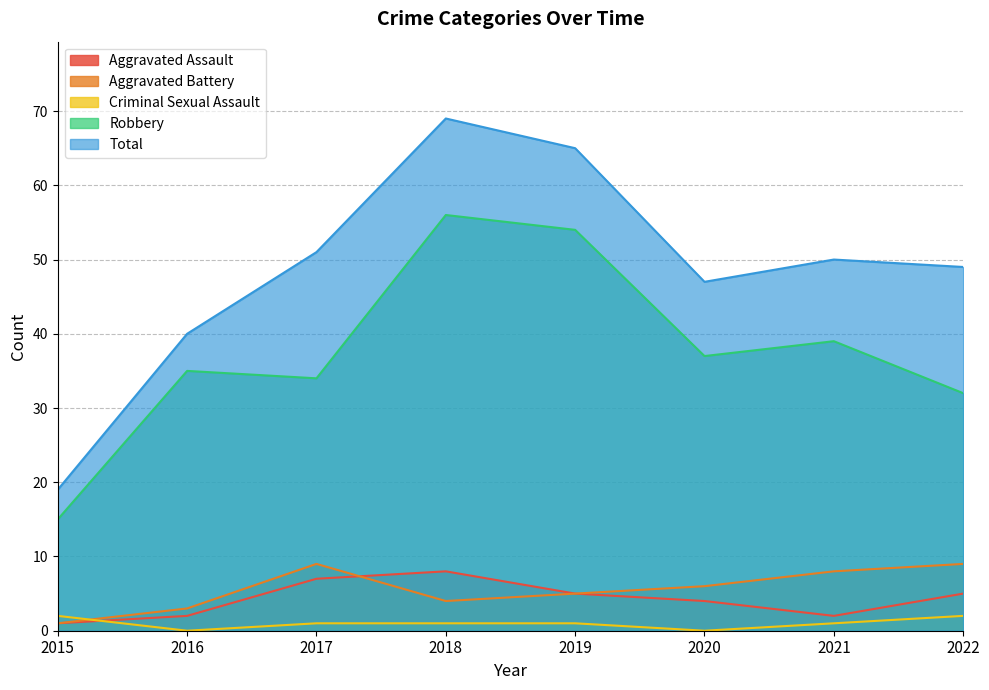

What is the maximum value for Total?

69